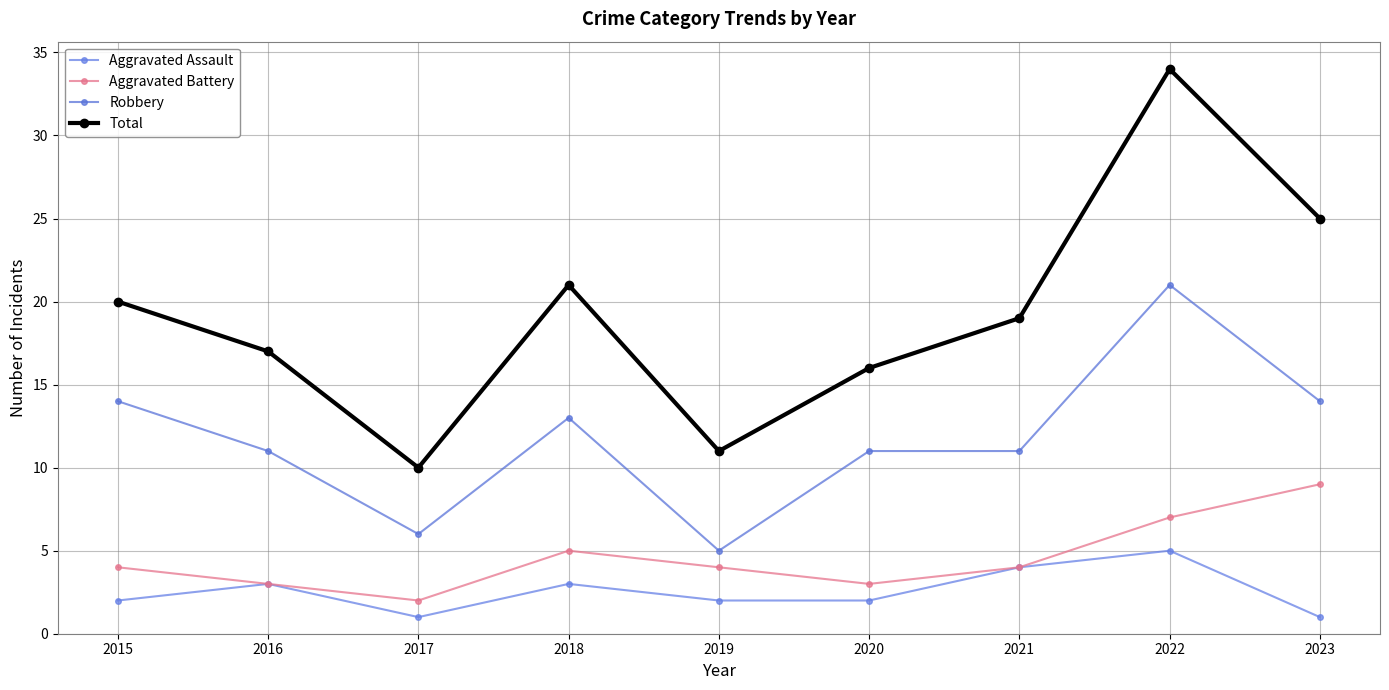

Is it true that Aggravated Battery equals 5 at 2018?

True